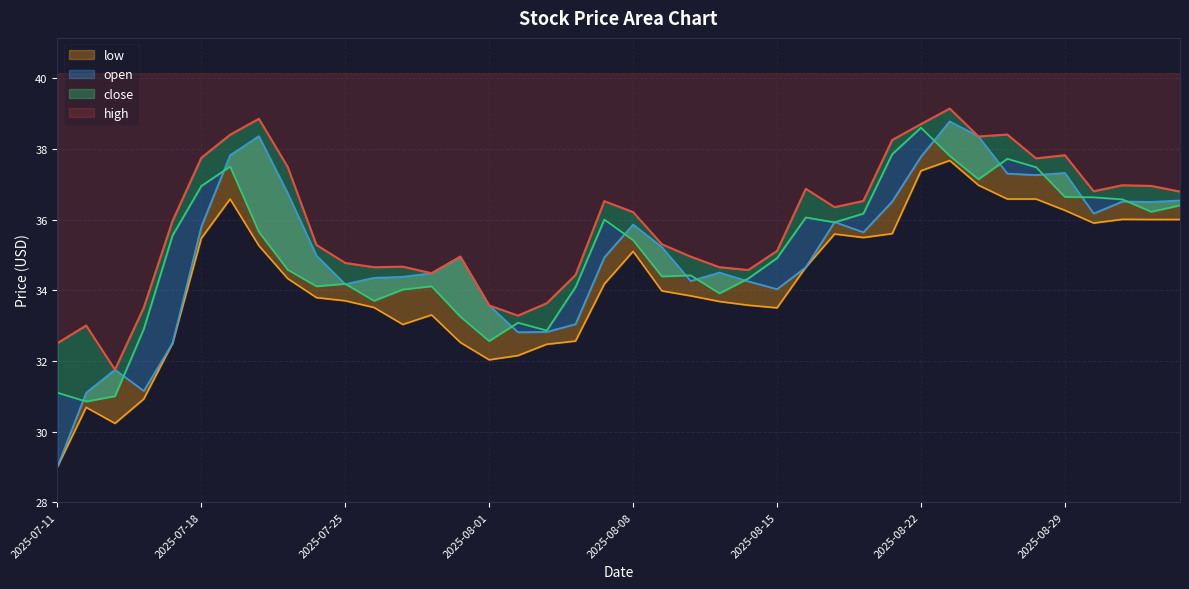

At which label does open first exceed 34?

2025-07-18